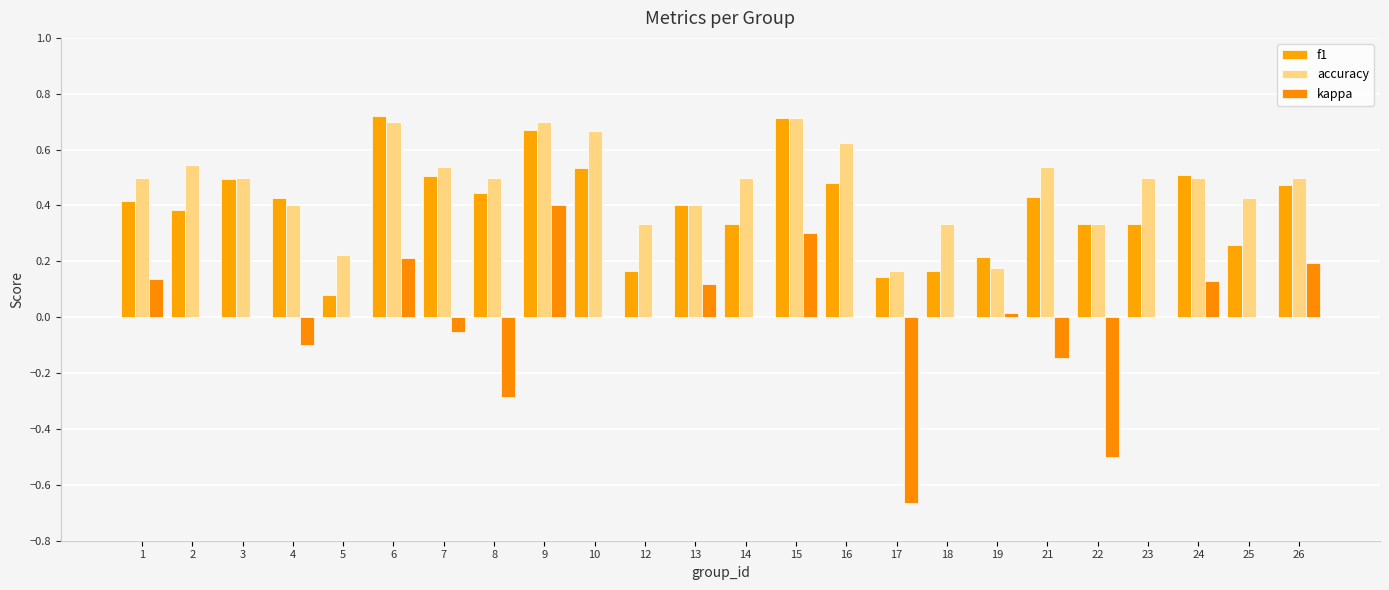

How many series are shown in this chart?

3